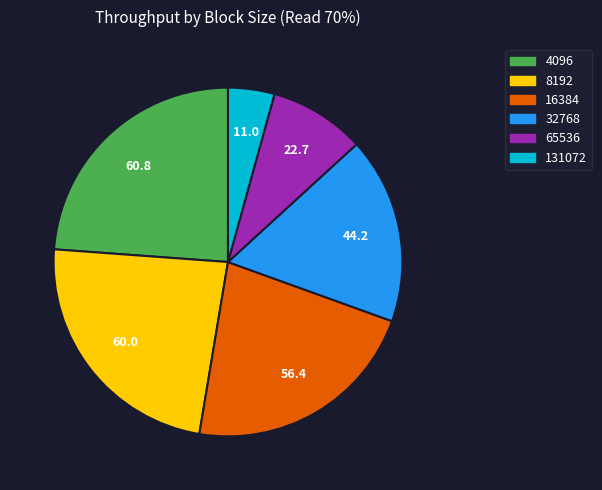

What is the smallest slice in the pie chart?

131072